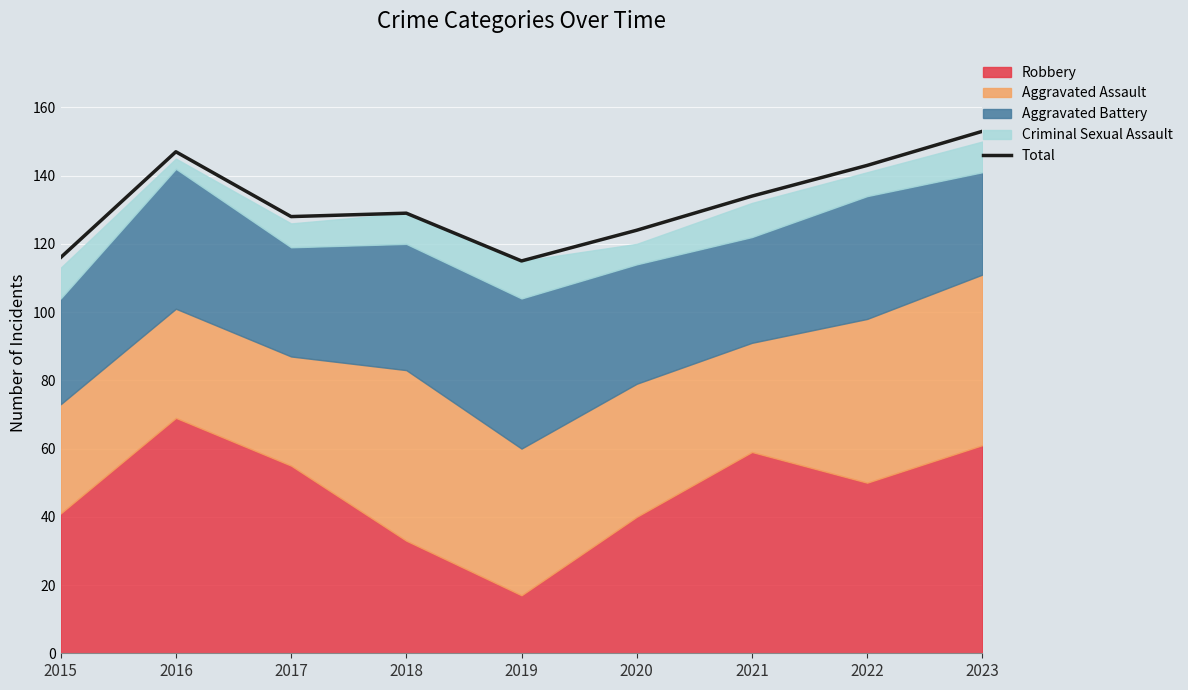

The chart shows a value of 191 at 2021. True or false?

False